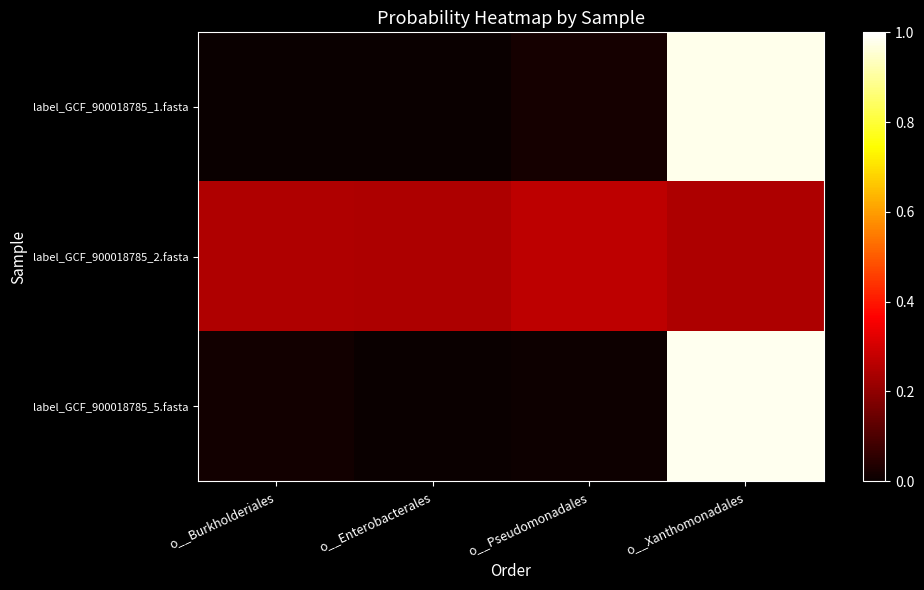

Which label corresponds to the smallest value in the chart?

o__Enterobacterales